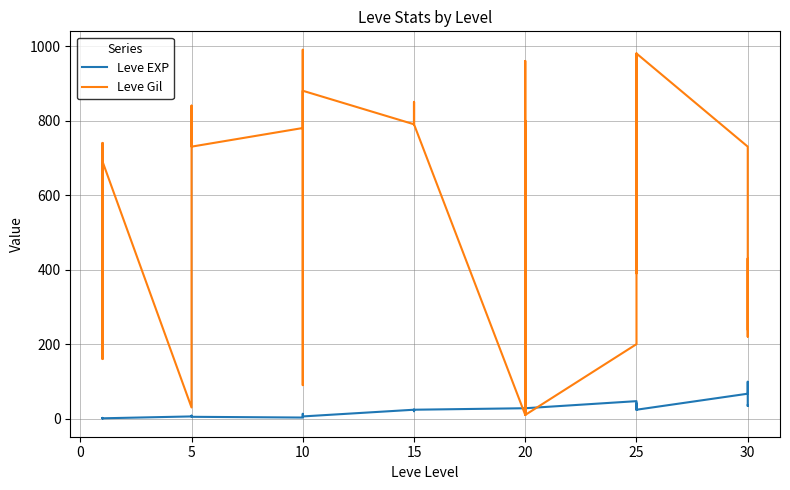

What is the maximum value shown in the chart?

990